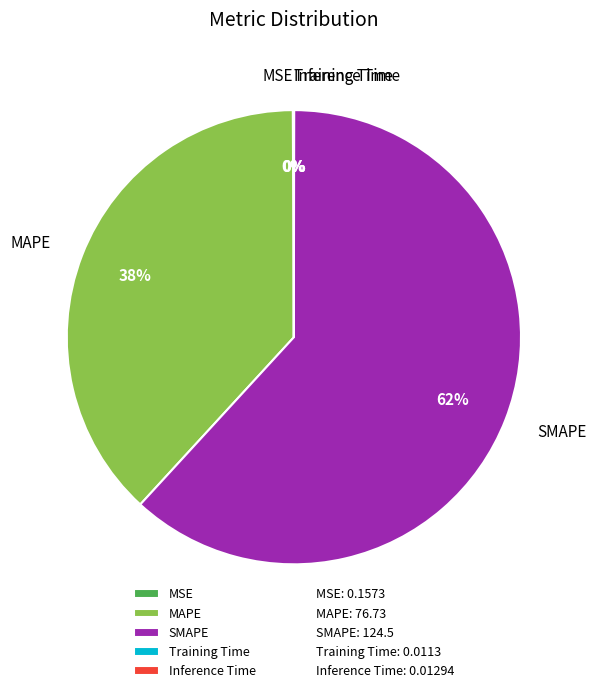

Does any single category account for the majority?

Yes